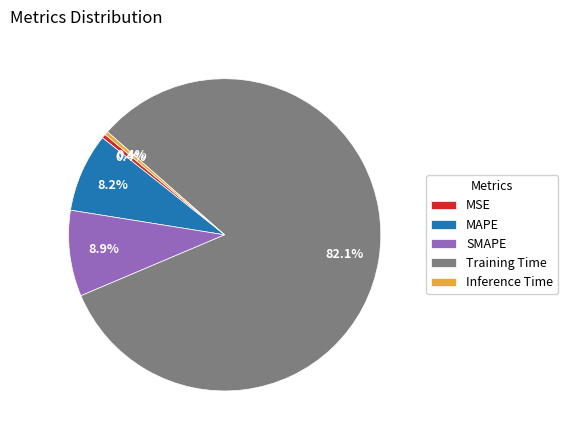

Which category has the biggest portion of the pie?

Training Time